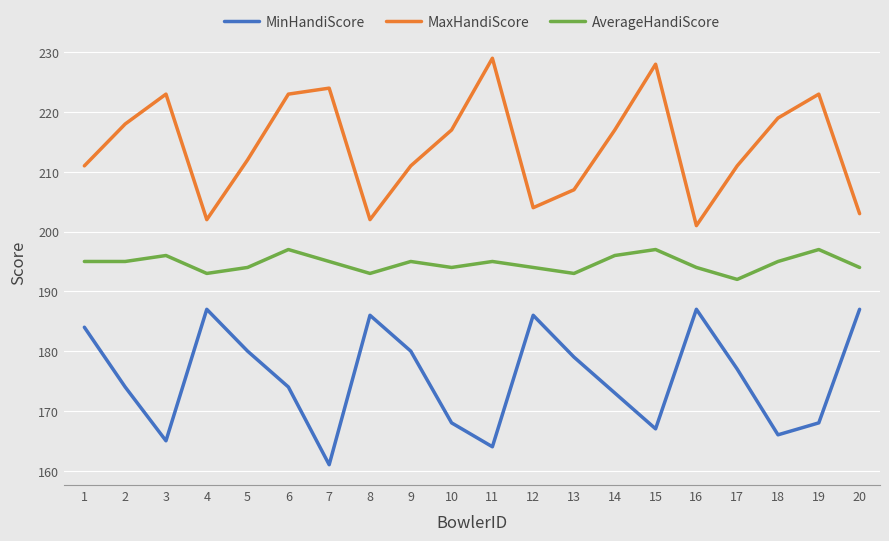

What are all the series names shown in the legend?

MinHandiScore, MaxHandiScore, AverageHandiScore